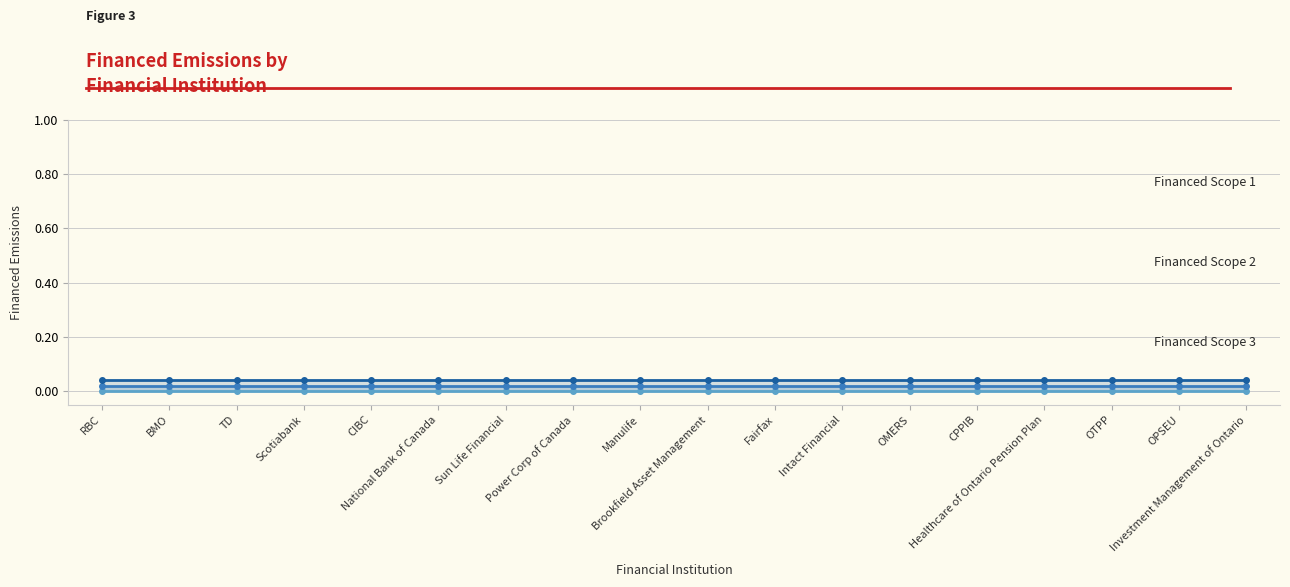

Rank the series by their average value, from lowest to highest.

Financed Scope 1, Financed Scope 2, Financed Scope 3